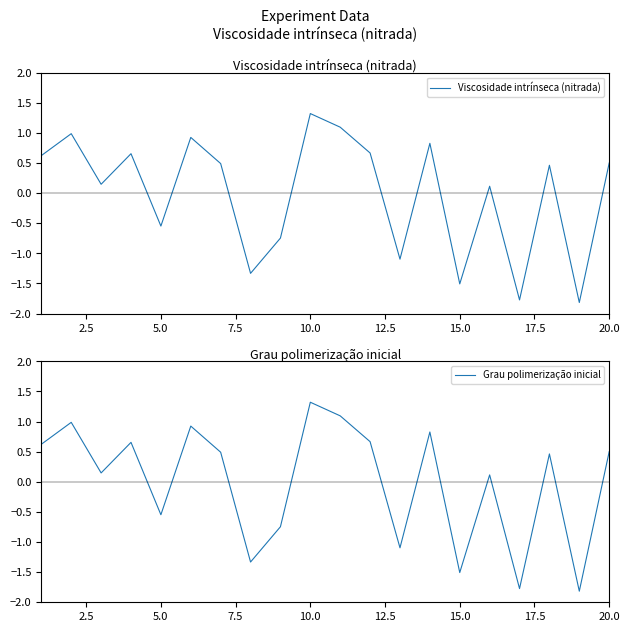

How many positive values does the Grau polimerização inicial series have?

13